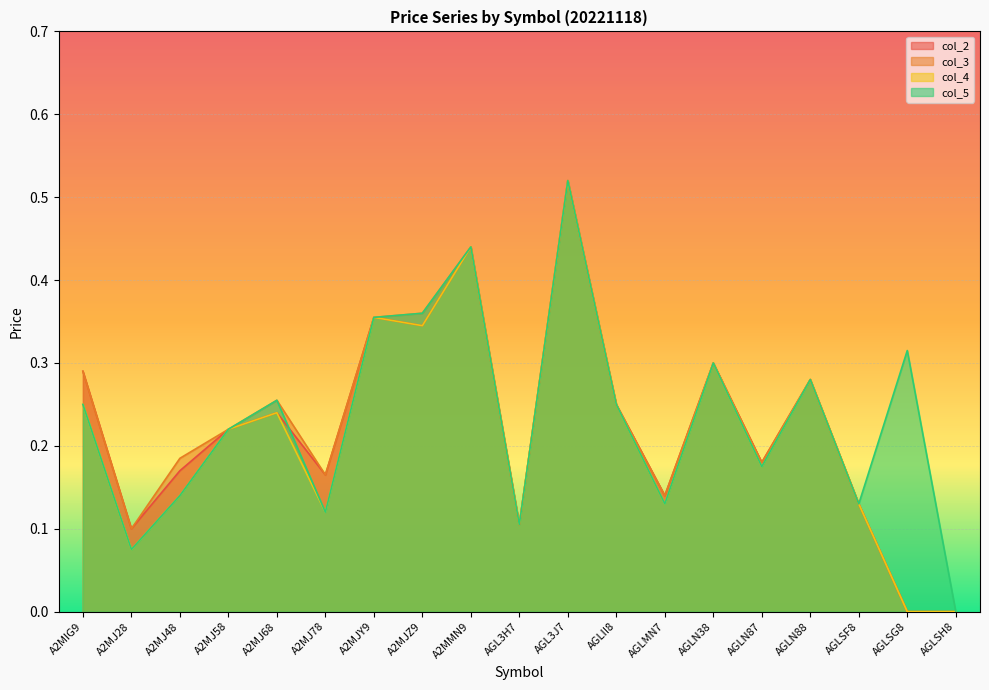

How many categories are shown in the chart?

19